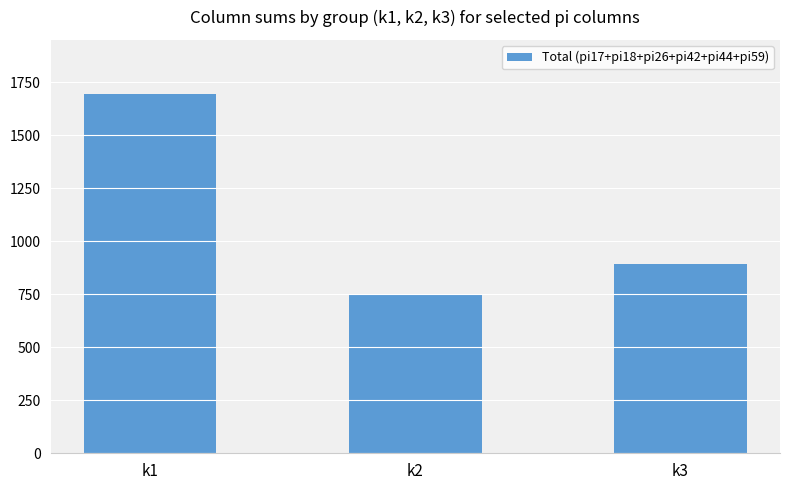

Which label corresponds to the largest value in the chart?

k1